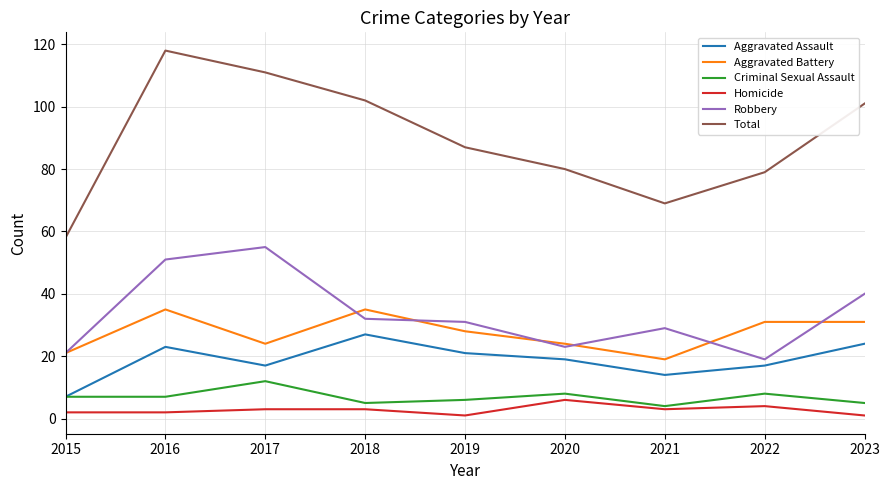

The value of Total at 2022 is 79. True or false?

True